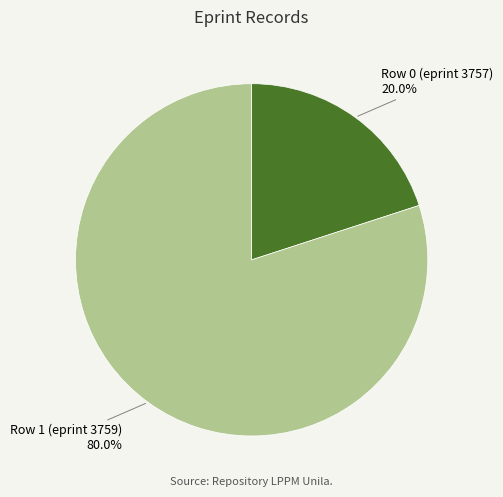

To the nearest percent, what is the average slice percentage?

50%